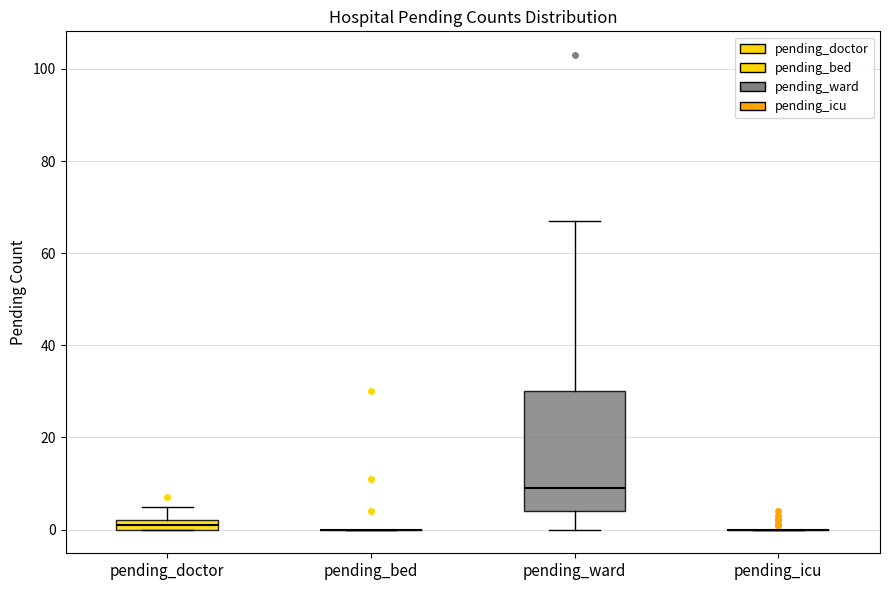

Where is the upper edge of the box for pending_doctor on the y-axis? The values are not printed on the chart, so give them approximately, as read against the axis.

2